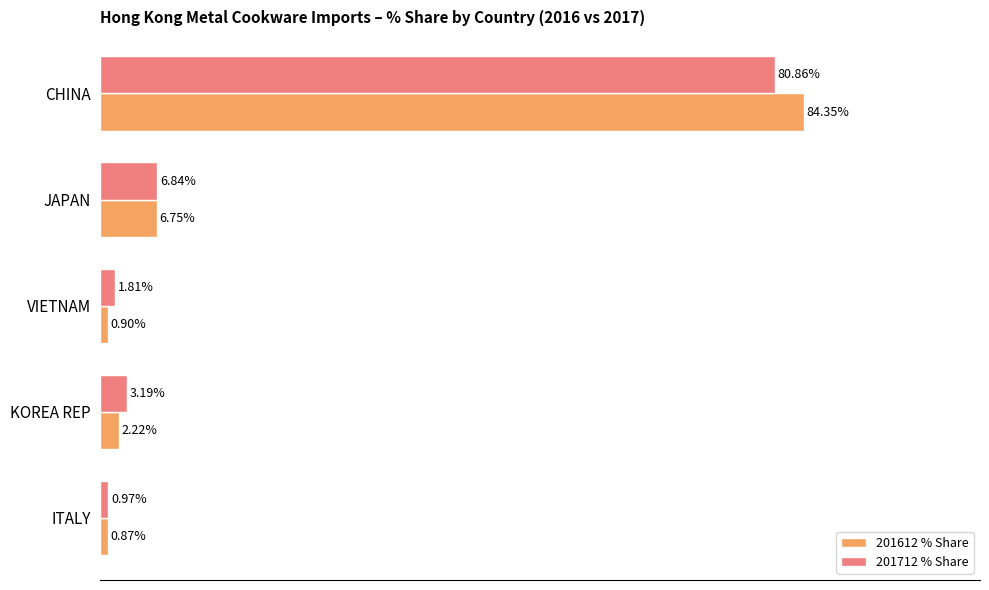

Between VIETNAM and KOREA REP, which series saw the biggest shift?

201712 % Share